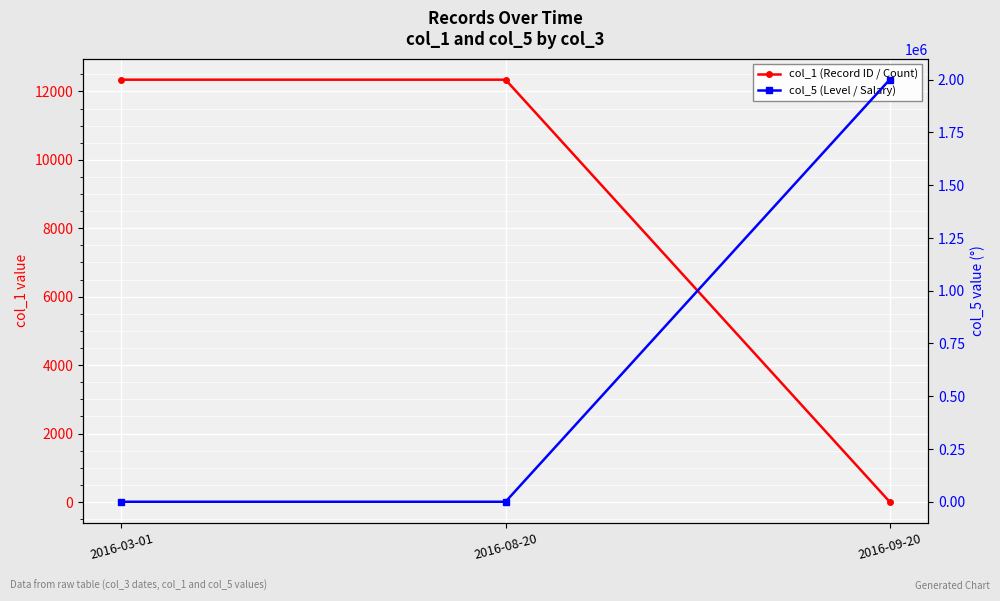

What is the average value of the col_1 (Record ID / Count) series?

8232